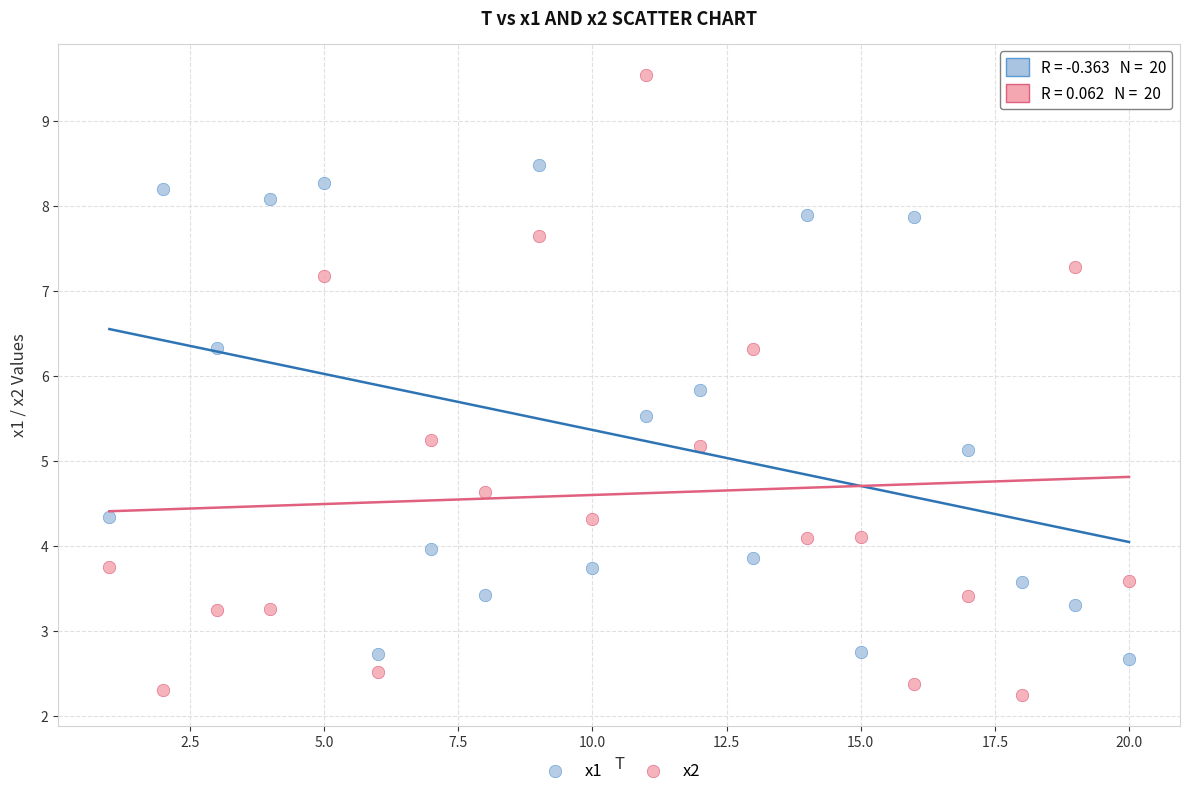

Which series contains the highest Y value?

x2